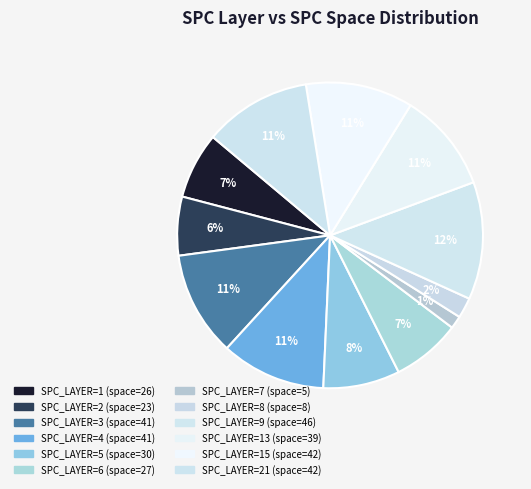

Is there a majority slice in this chart?

No